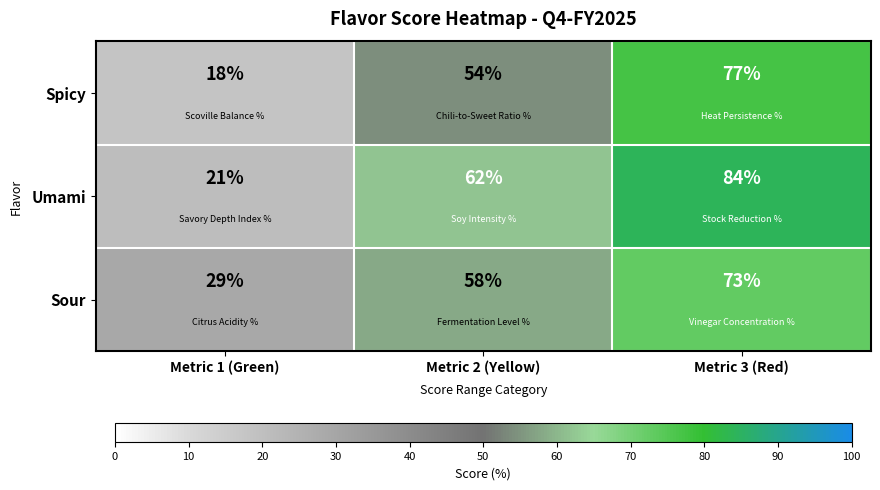

At which label is Umami closest to 52?

Metric 2 (Yellow)